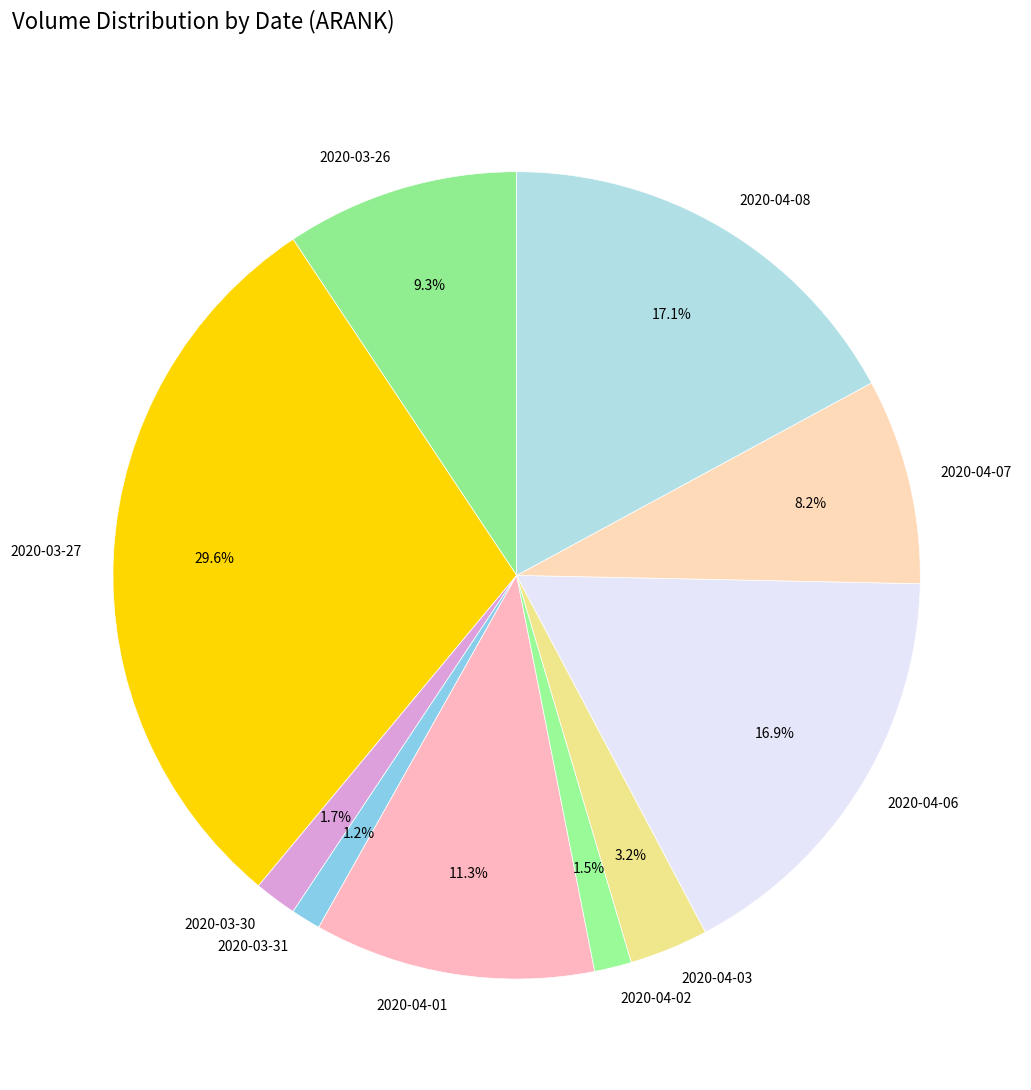

What is the total percentage of 2020-04-07 and 2020-04-08?

25.3%